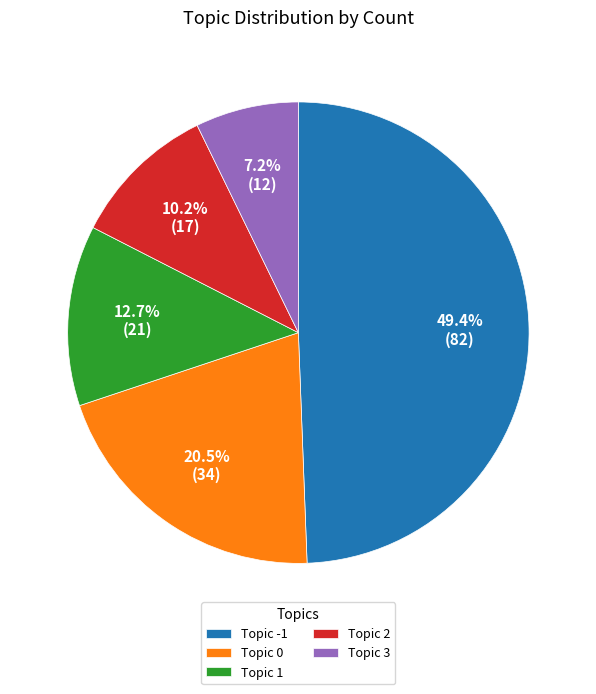

Rank the categories by value from lowest to highest.

Topic 3, Topic 2, Topic 1, Topic 0, Topic -1